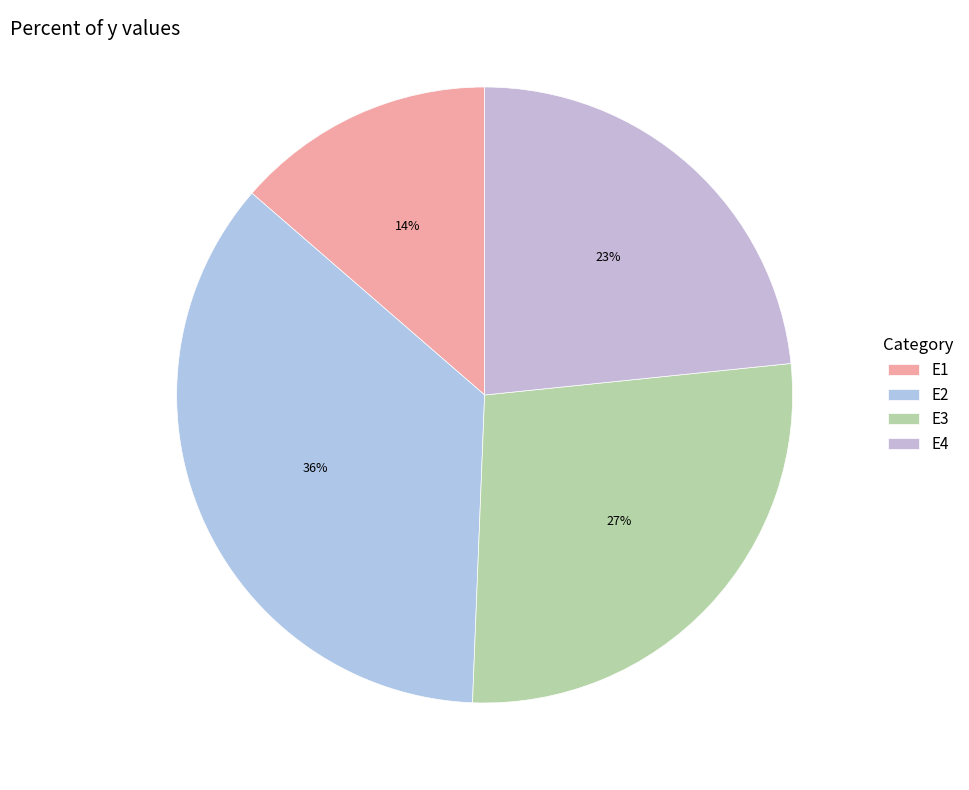

The E1 slice represents 19% of the pie. True or false?

False